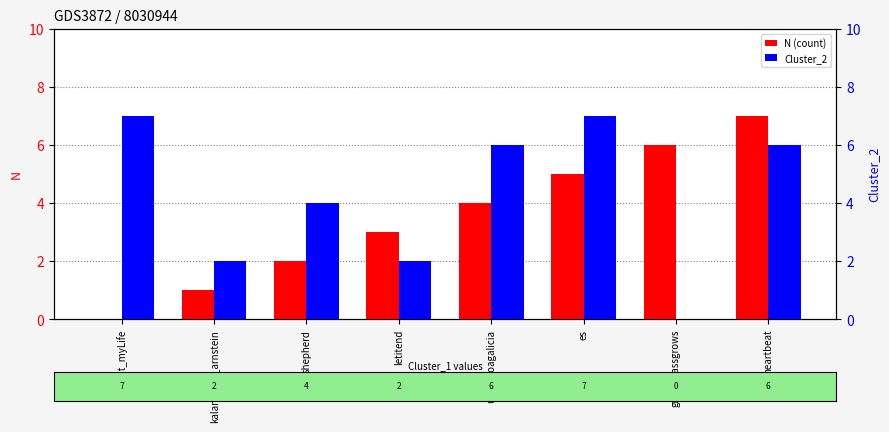

Which series has the widest spread of values?

N (count)